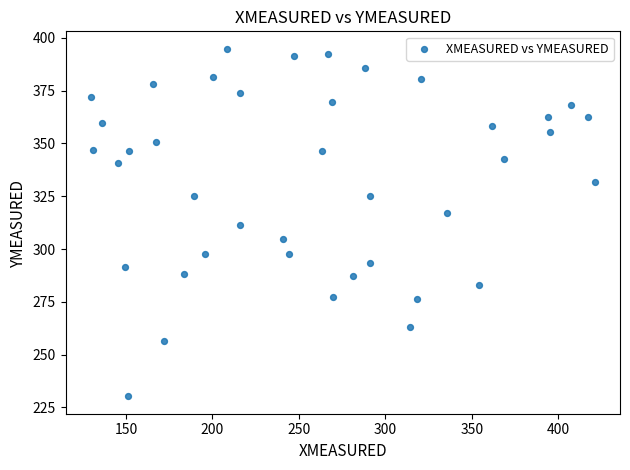

What is the range of Y values (max minus min)?

164.5